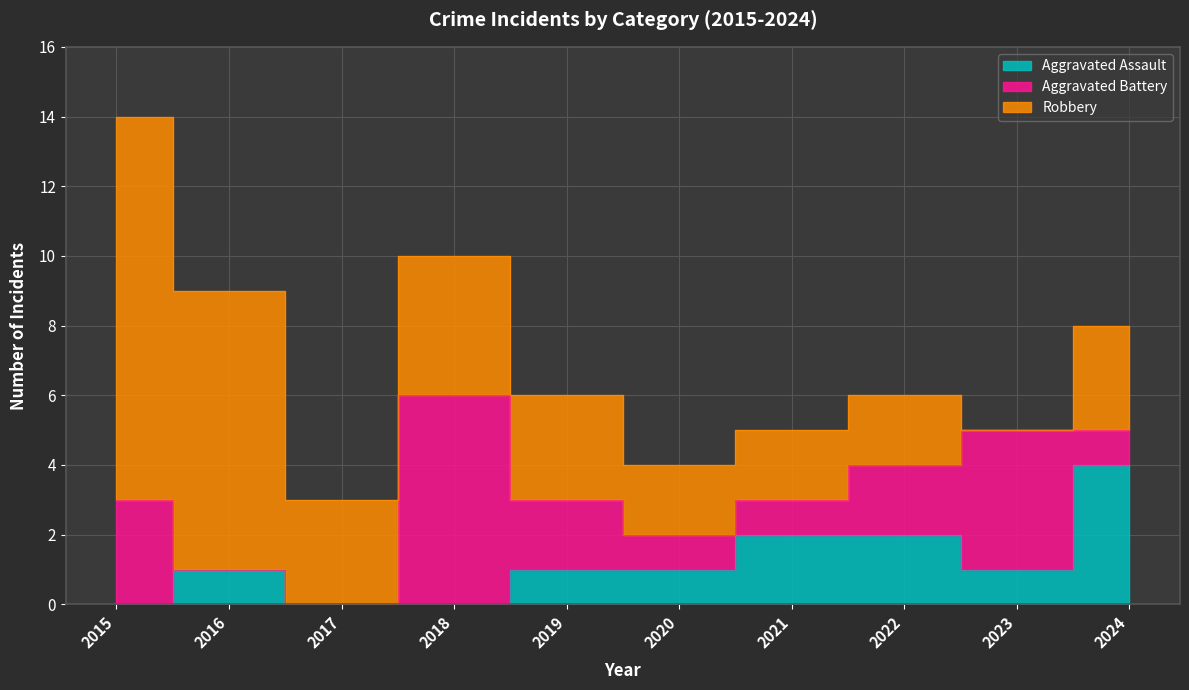

What is the difference between the highest and lowest values at 2024?

3